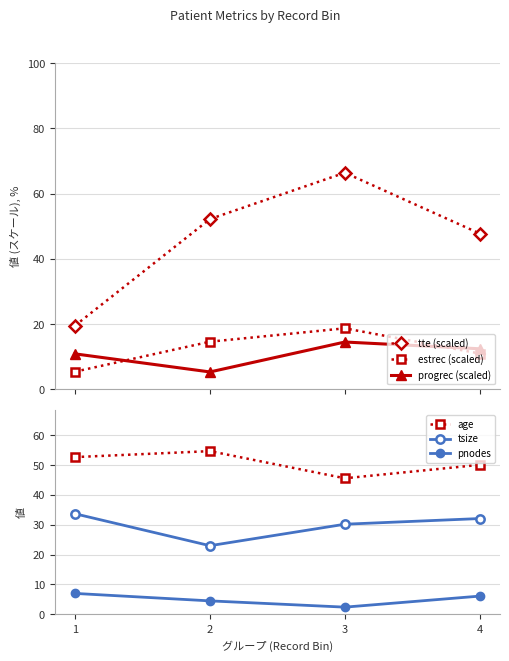

Reading right to left, what are all the values shown in this chart?

tte (scaled): 4=47.7	3=66.4	2=52.2	1=19.5
estrec (scaled): 4=11.0	3=18.7	2=14.6	1=5.4
progrec (scaled): 4=12.4	3=14.5	2=5.3	1=10.9
age: 4=50.1	3=45.6	2=54.7	1=52.7
tsize: 4=32.1	3=30.2	2=23.0	1=33.7
pnodes: 4=6.1	3=2.4	2=4.5	1=7.0